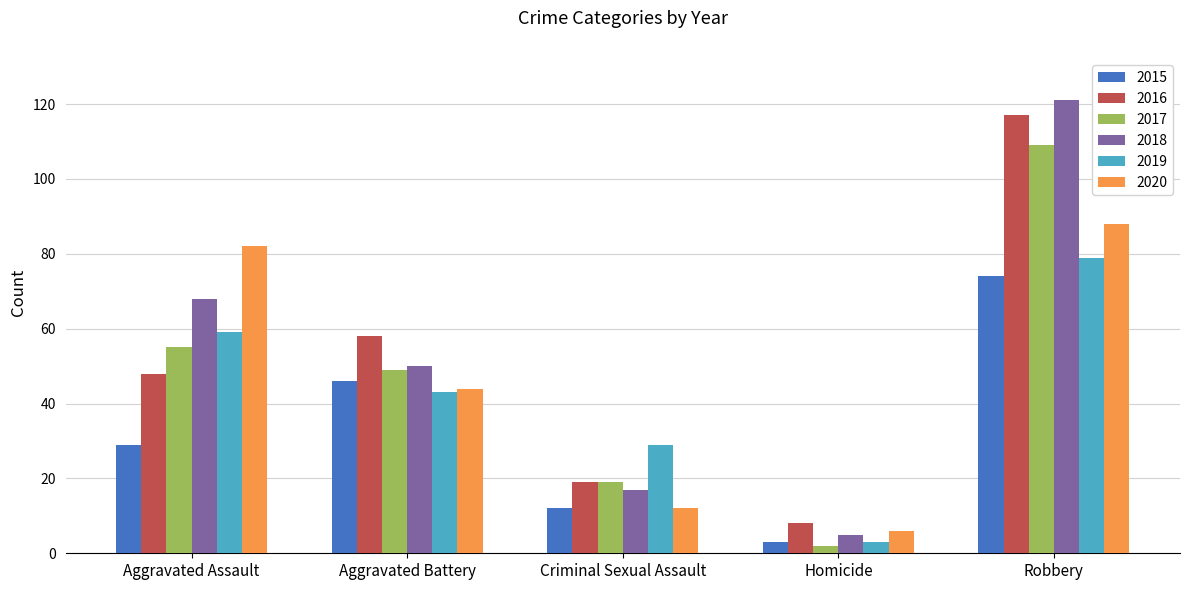

Which series changed the most between Aggravated Assault and Criminal Sexual Assault?

2020